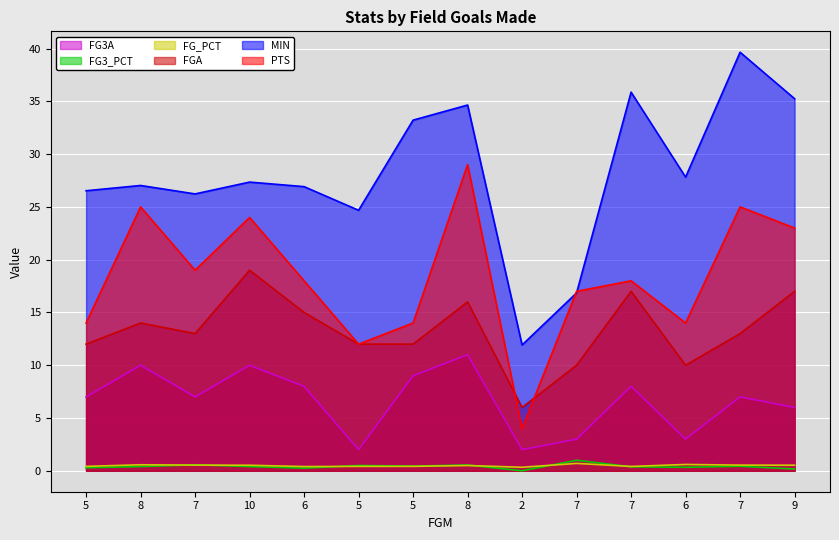

How many FG_PCT values are between 0 and 1?

14